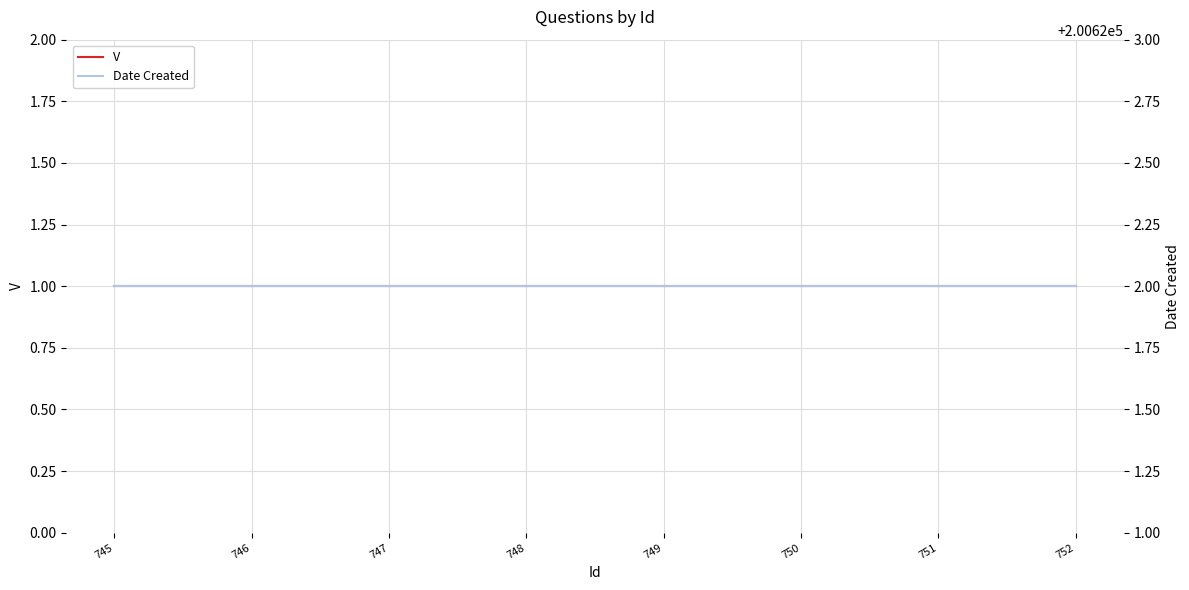

Reading left to right, what are all the values shown in this chart?

V: 745=1	746=1	747=1	748=1	749=1	750=1	751=1	752=1
Date Created: 745=200622	746=200622	747=200622	748=200622	749=200622	750=200622	751=200622	752=200622